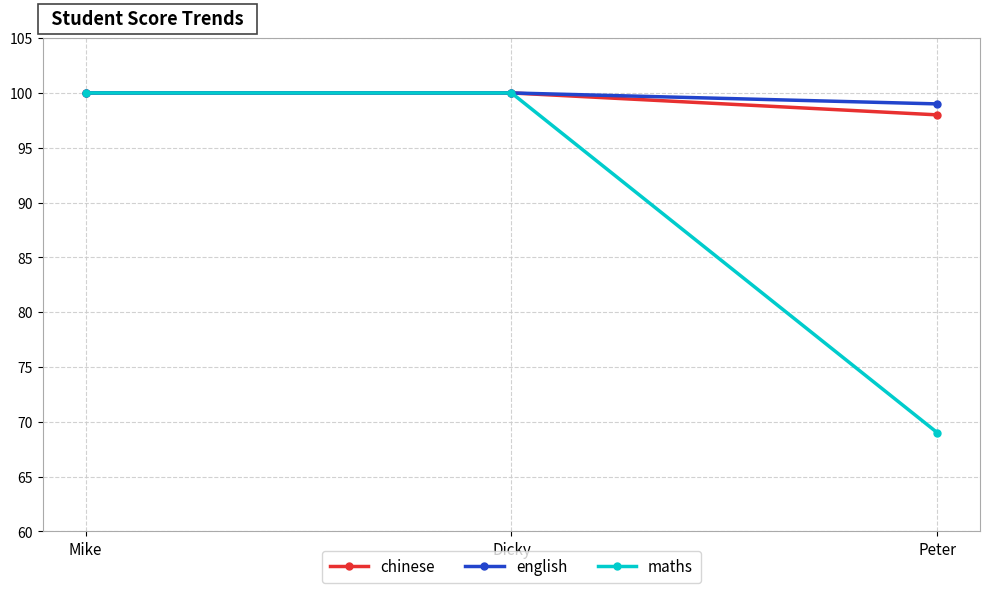

Reading right to left, list all the values displayed in this chart.

chinese: 98	100	100
english: 99	100	100
maths: 69	100	100